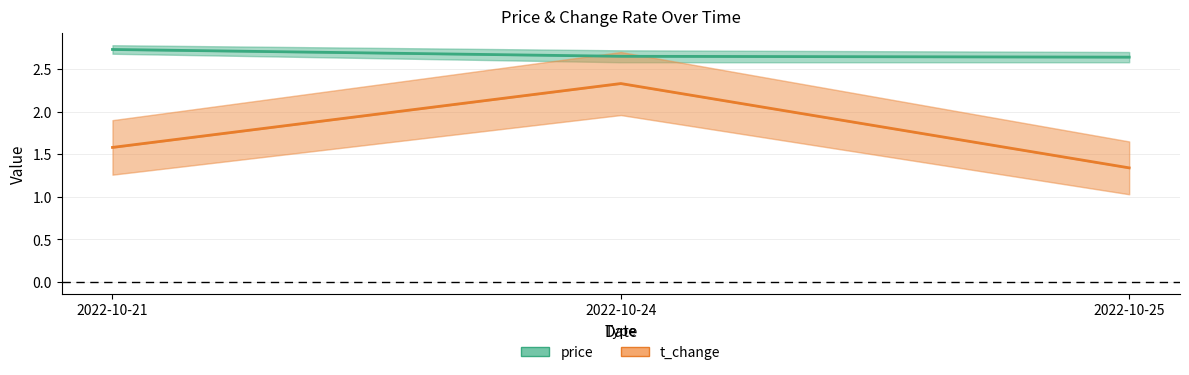

At which category is the sum across all series the highest?

2022-10-24